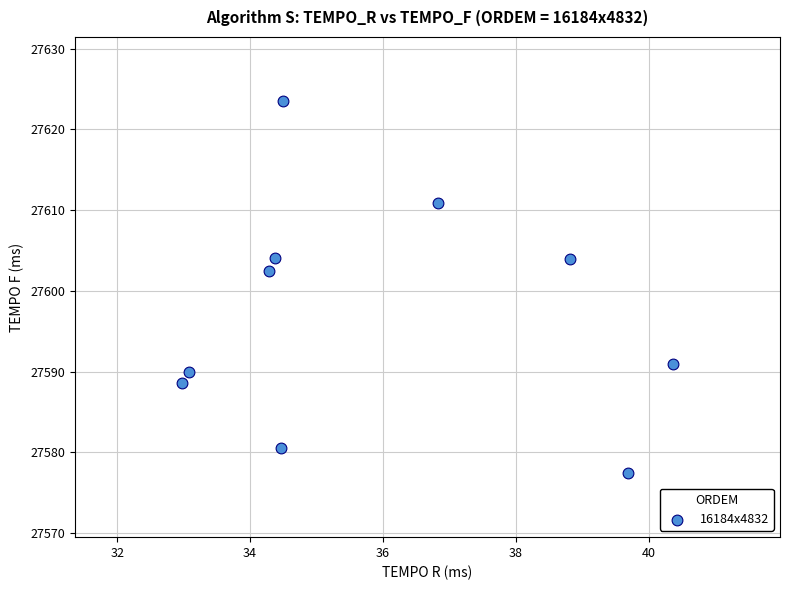

What Y value in the scatter plot is closest to 27600?

27602.5